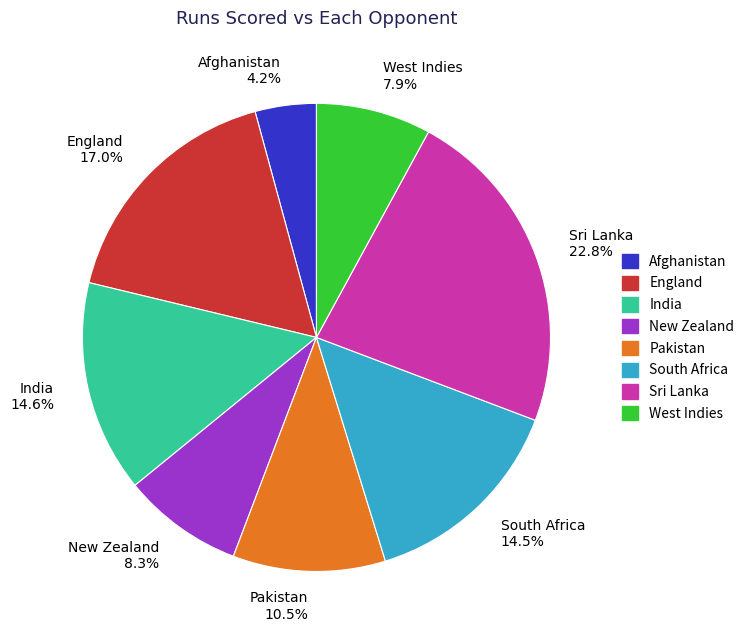

How many slices are in this pie chart?

8